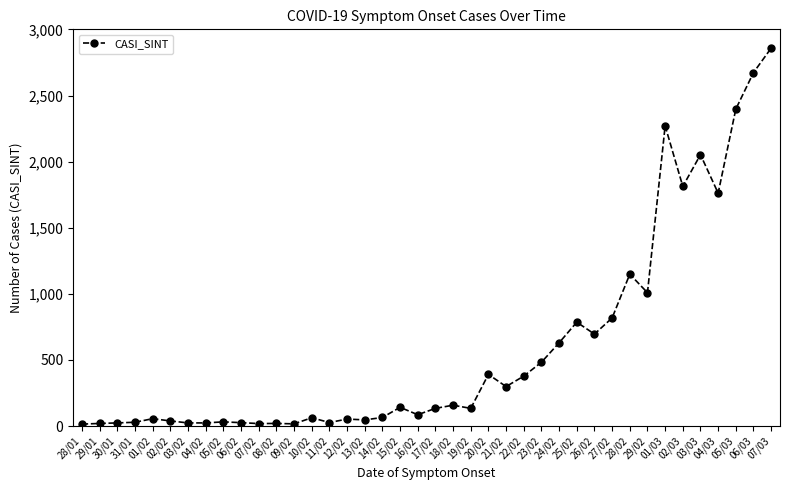

What is the sum of the values at 28/02 and 27/02?

1967